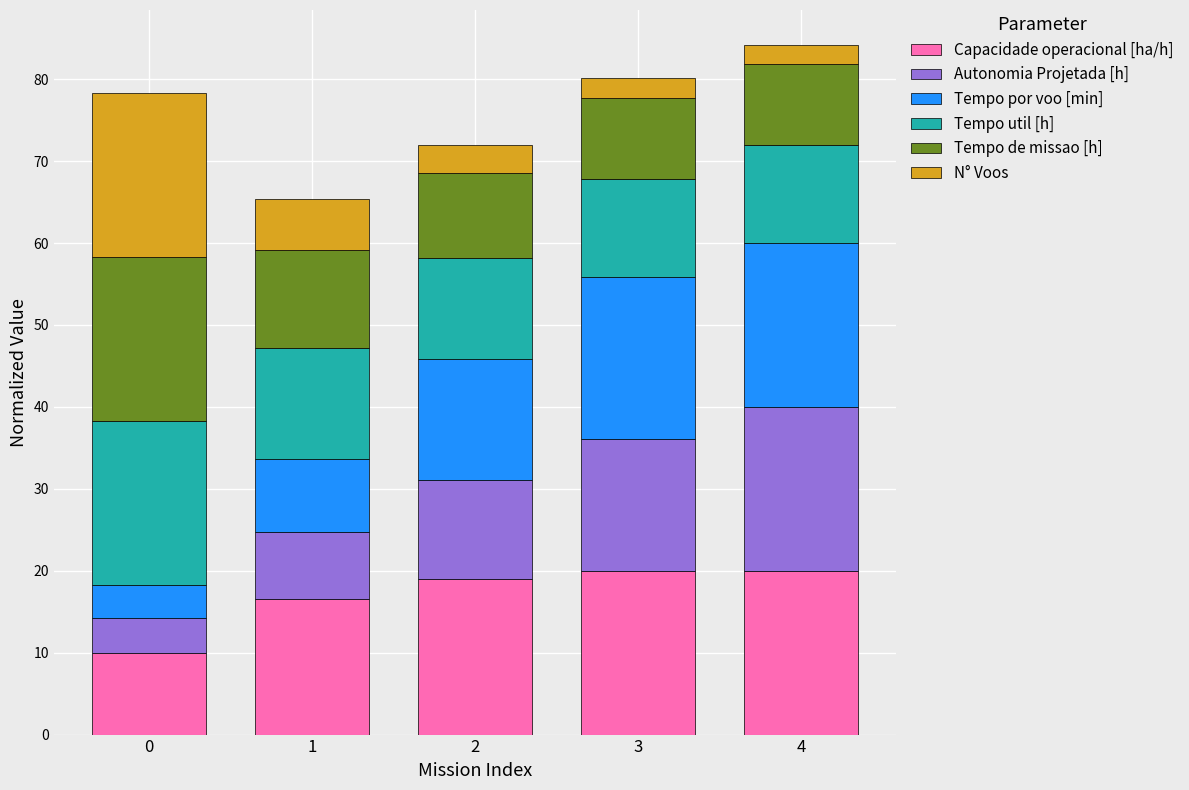

What is the sum of the Capacidade operacional [ha/h] values at 2 and 4?

39.0